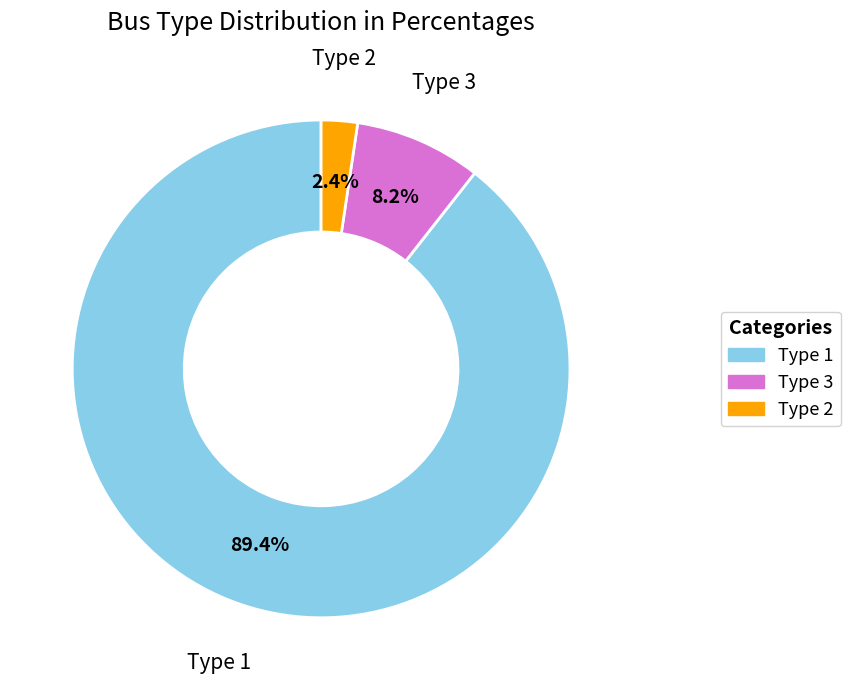

How many segments does this pie chart have?

3